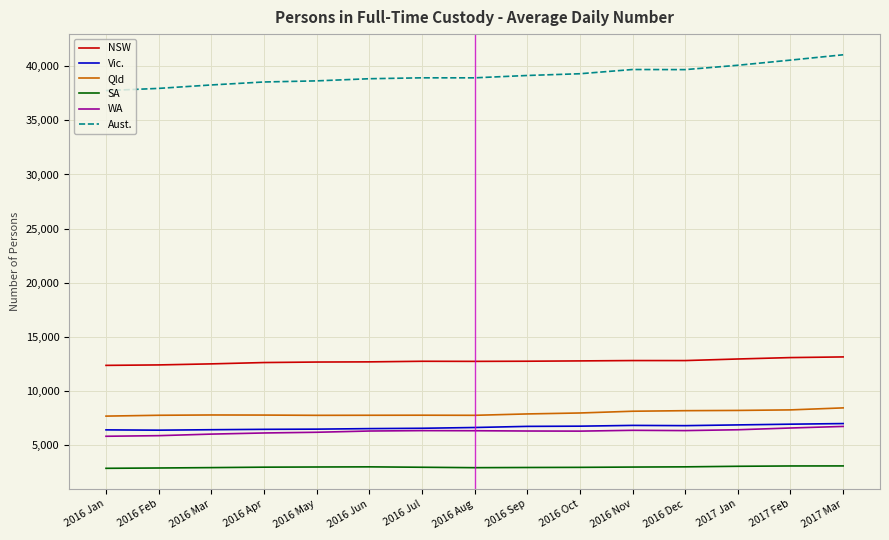

What is the total value across all series at 2016 May?

74672